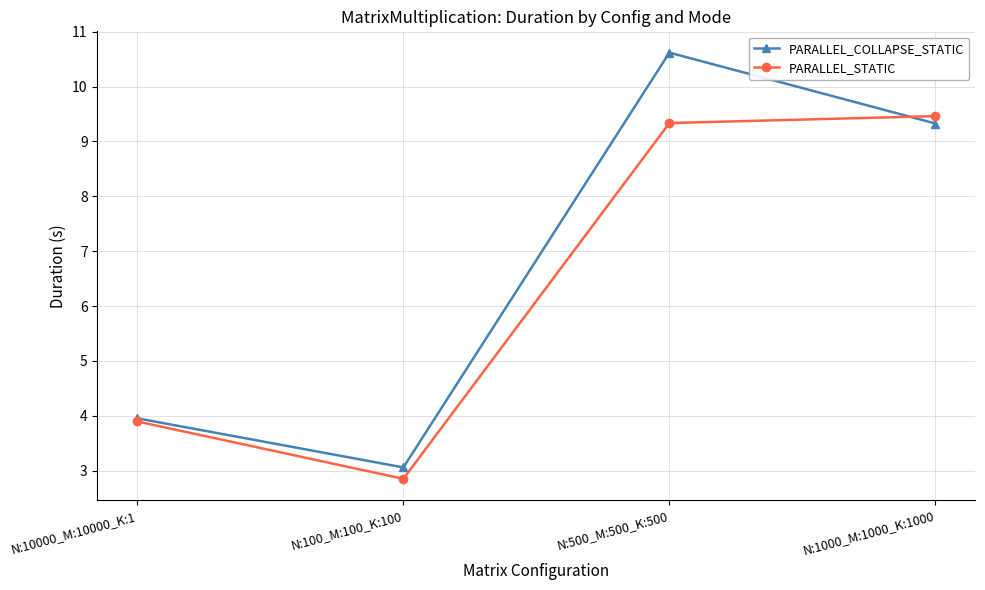

What is the label of the 2nd point from the left?

N:100_M:100_K:100